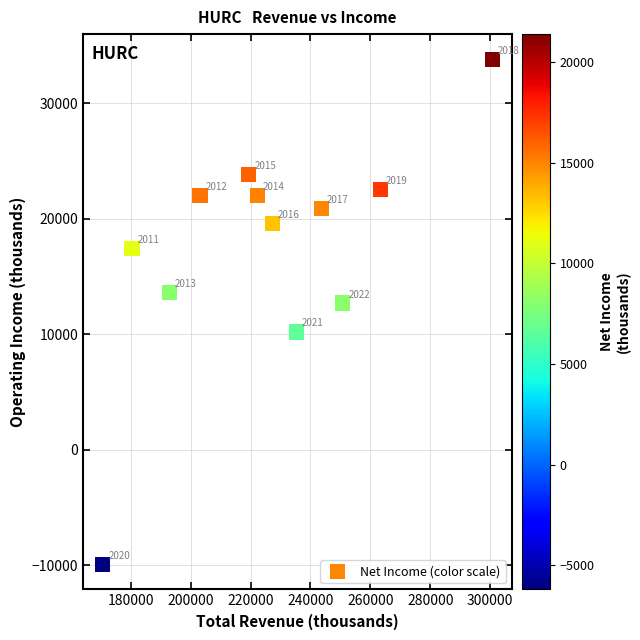

What Y value in the scatter plot is closest to 11950?

12700